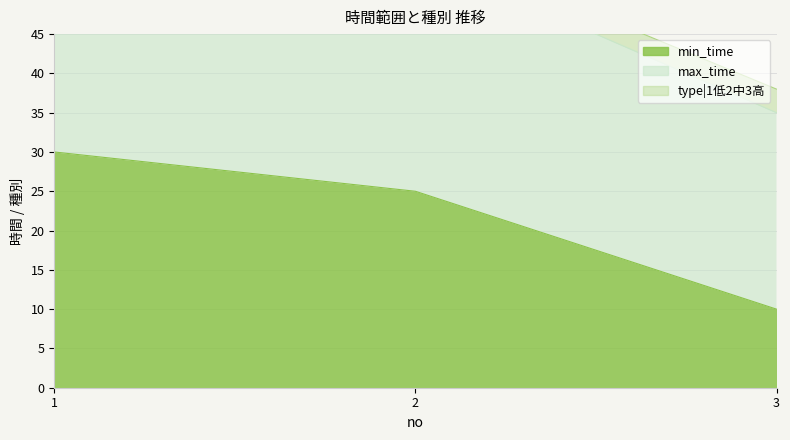

At which category is the sum across all series the highest?

1